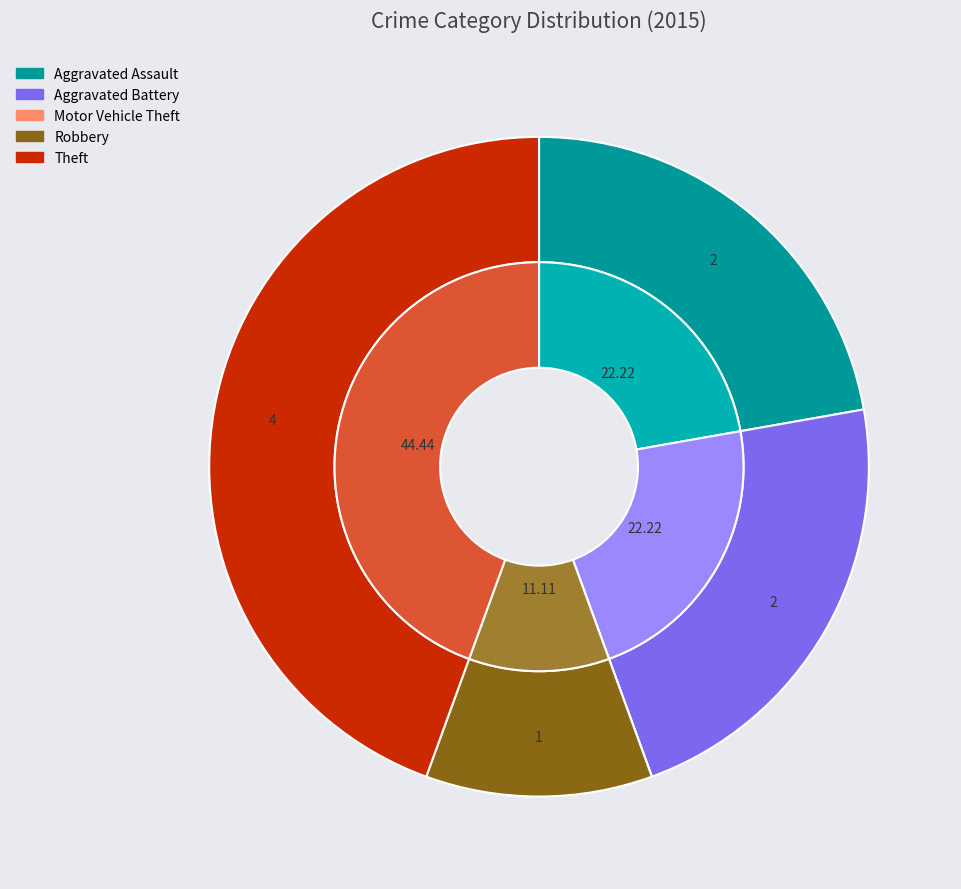

Which slice is the largest?

Theft